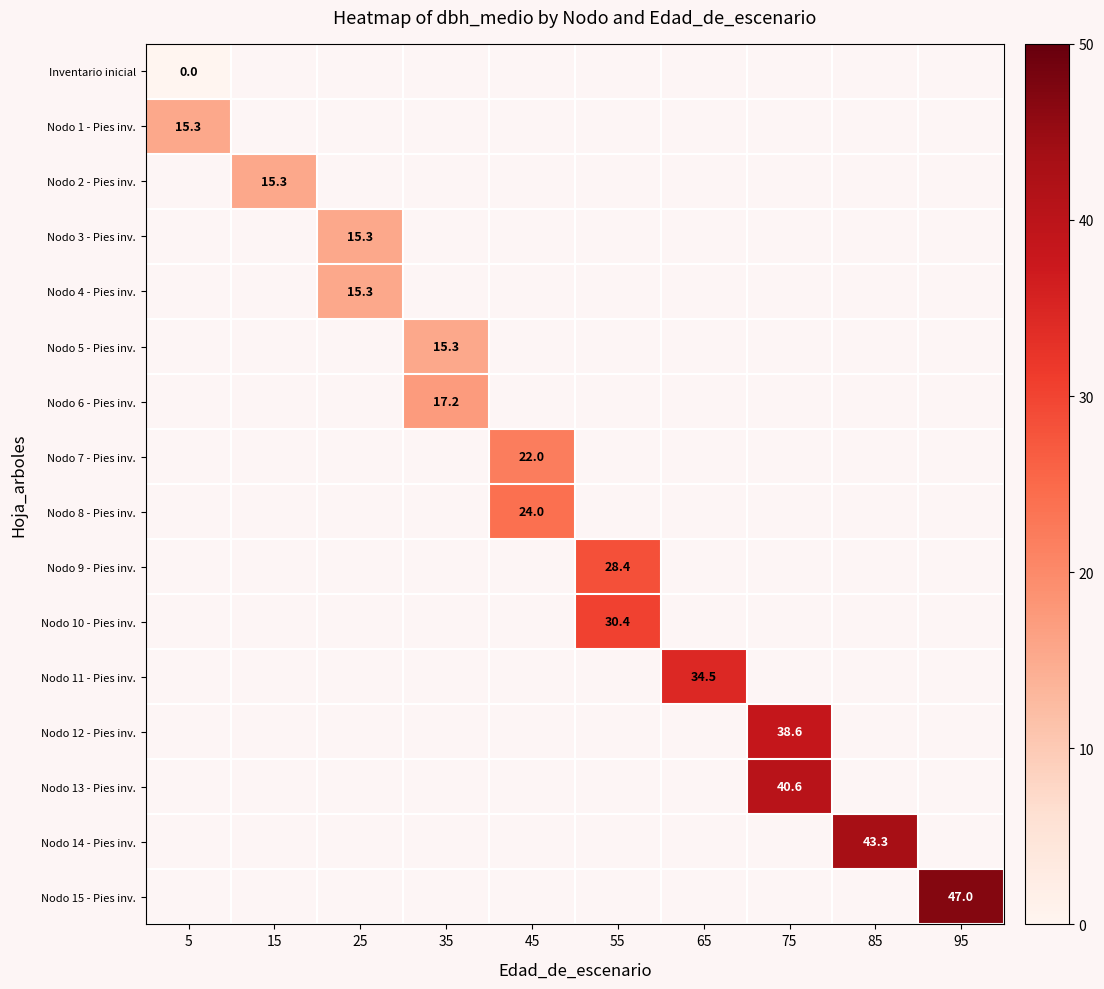

The Nodo 9 - Pies inv. series shows 49.9 at 55. True or false?

False